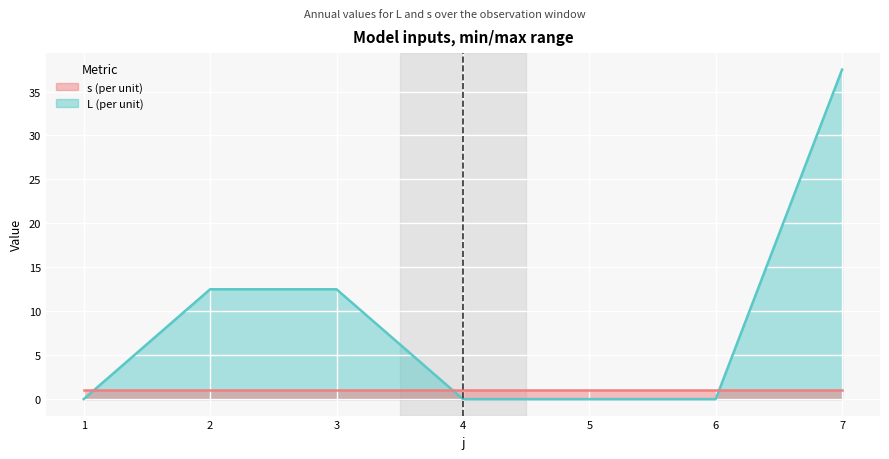

What is the sum of the values at 6 and 3?

12.5